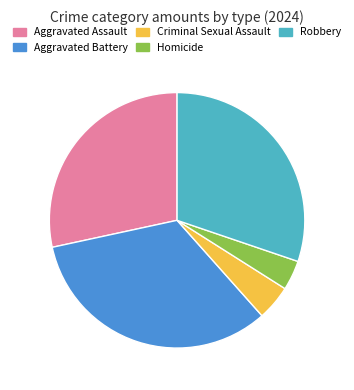

True or false: Homicide accounts for 15% of the total.

False